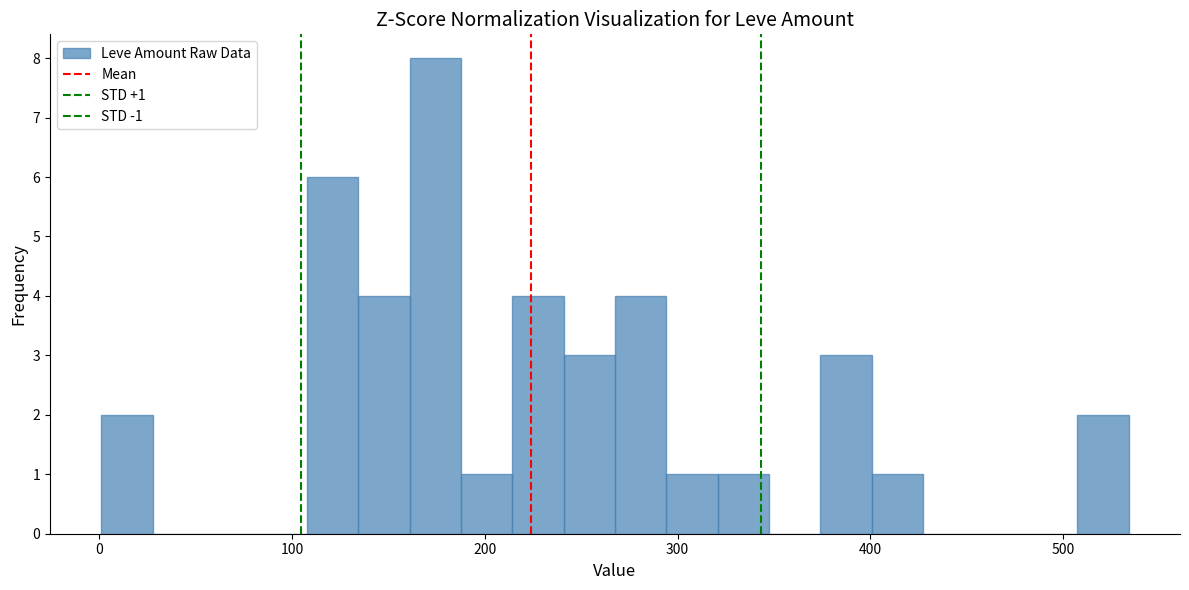

Around what value on the x-axis is the tallest bar? Give the approximate position of its centre, as read against the axis.

170